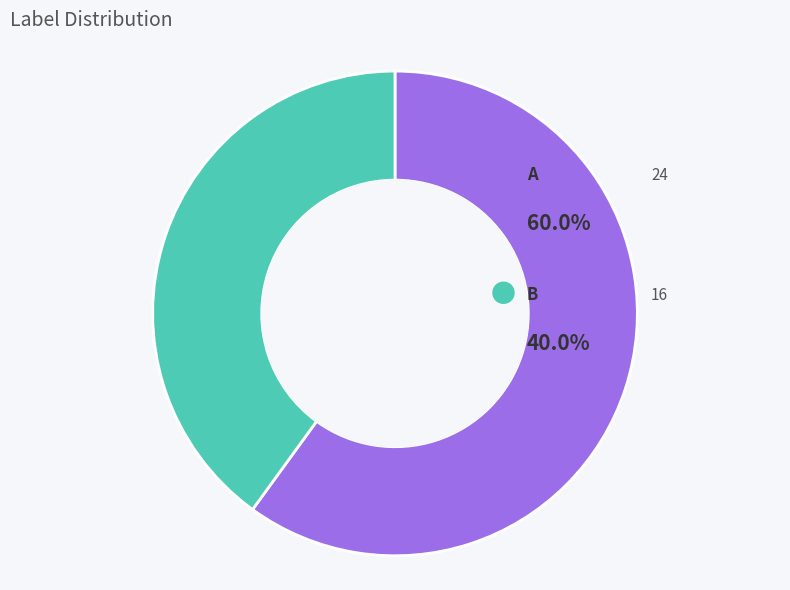

Is there any slice that represents more than half of the pie?

Yes